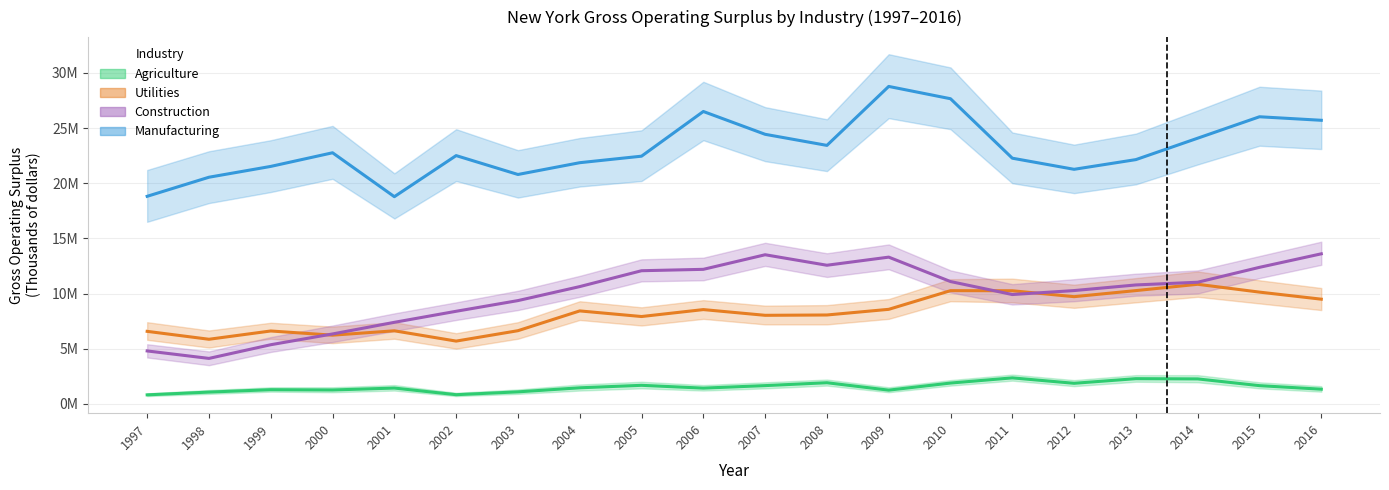

At which label does Manufacturing reach its peak?

2009